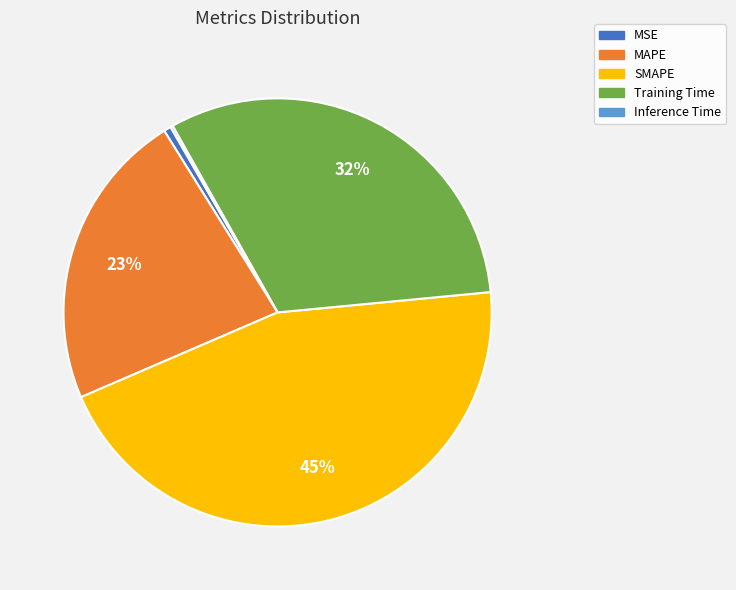

Is the sum of Training Time and MAPE greater than half?

Yes